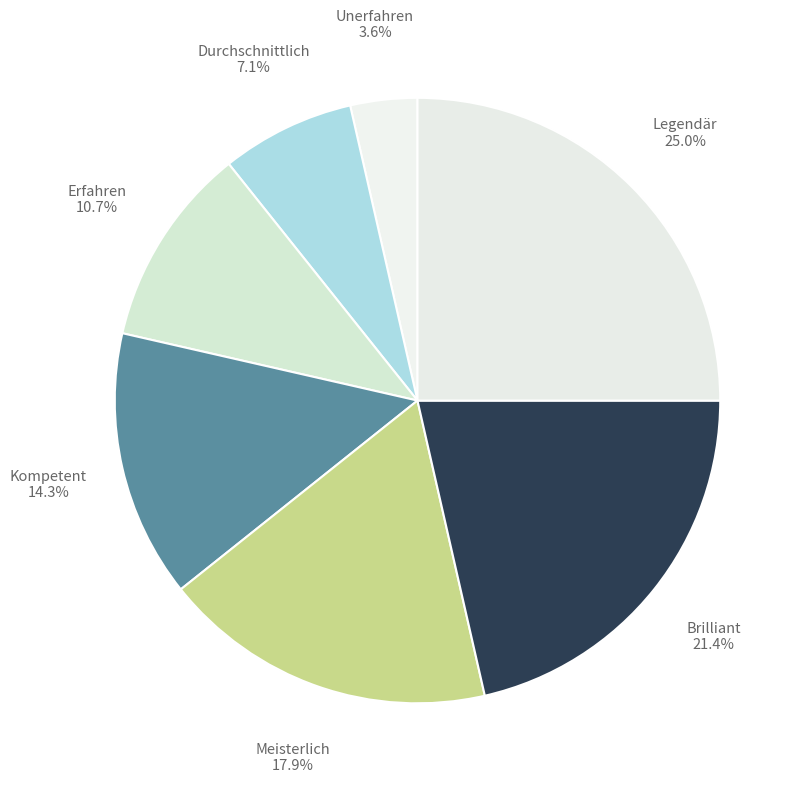

What is the ratio of the value at Legendär to the value at Meisterlich?

1.4